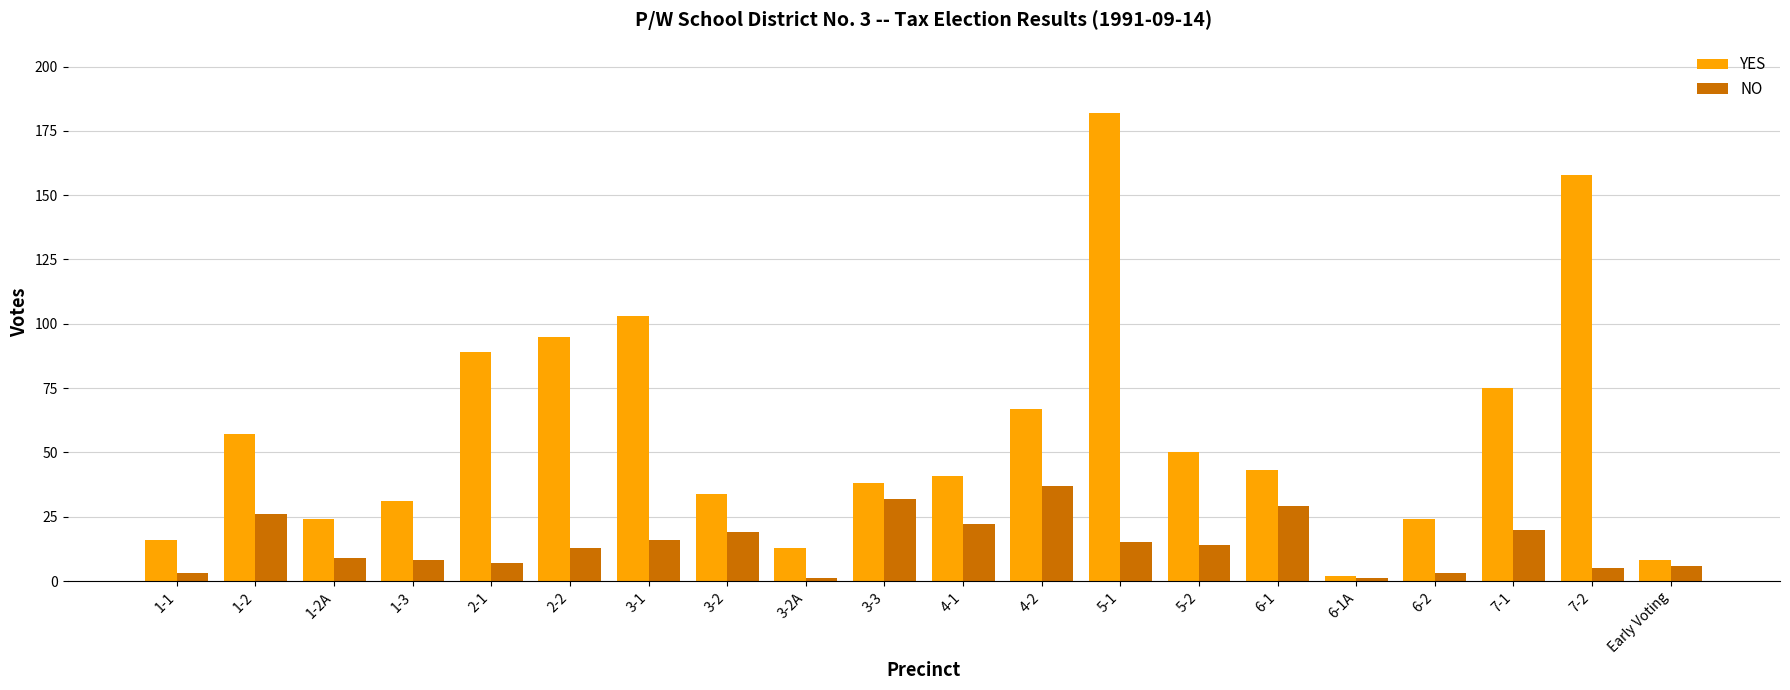

List the series in order of their overall mean, highest first.

YES, NO